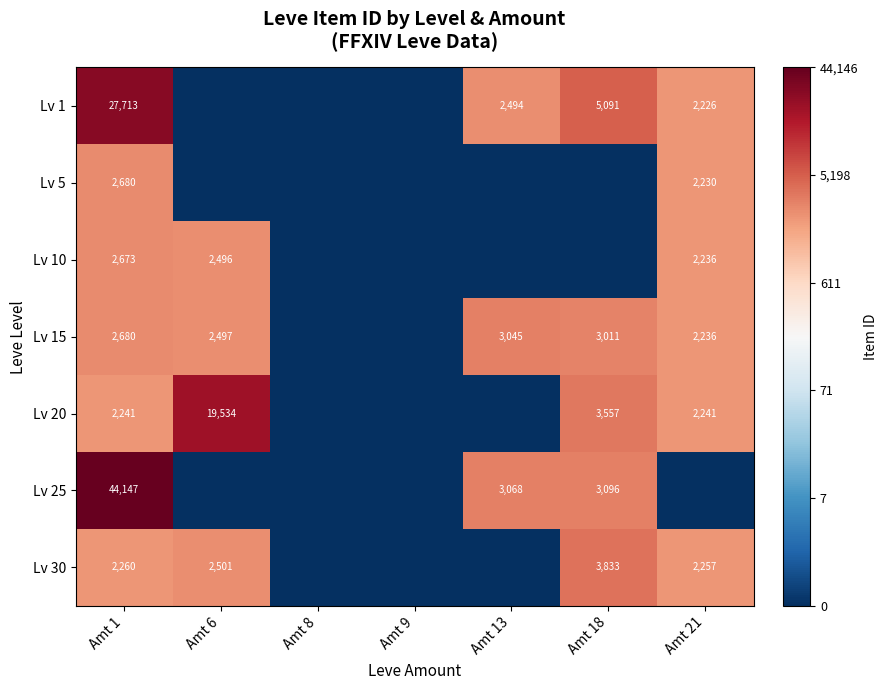

What is the sum of the Lv 30 values at Amt 18 and Amt 21?

6090